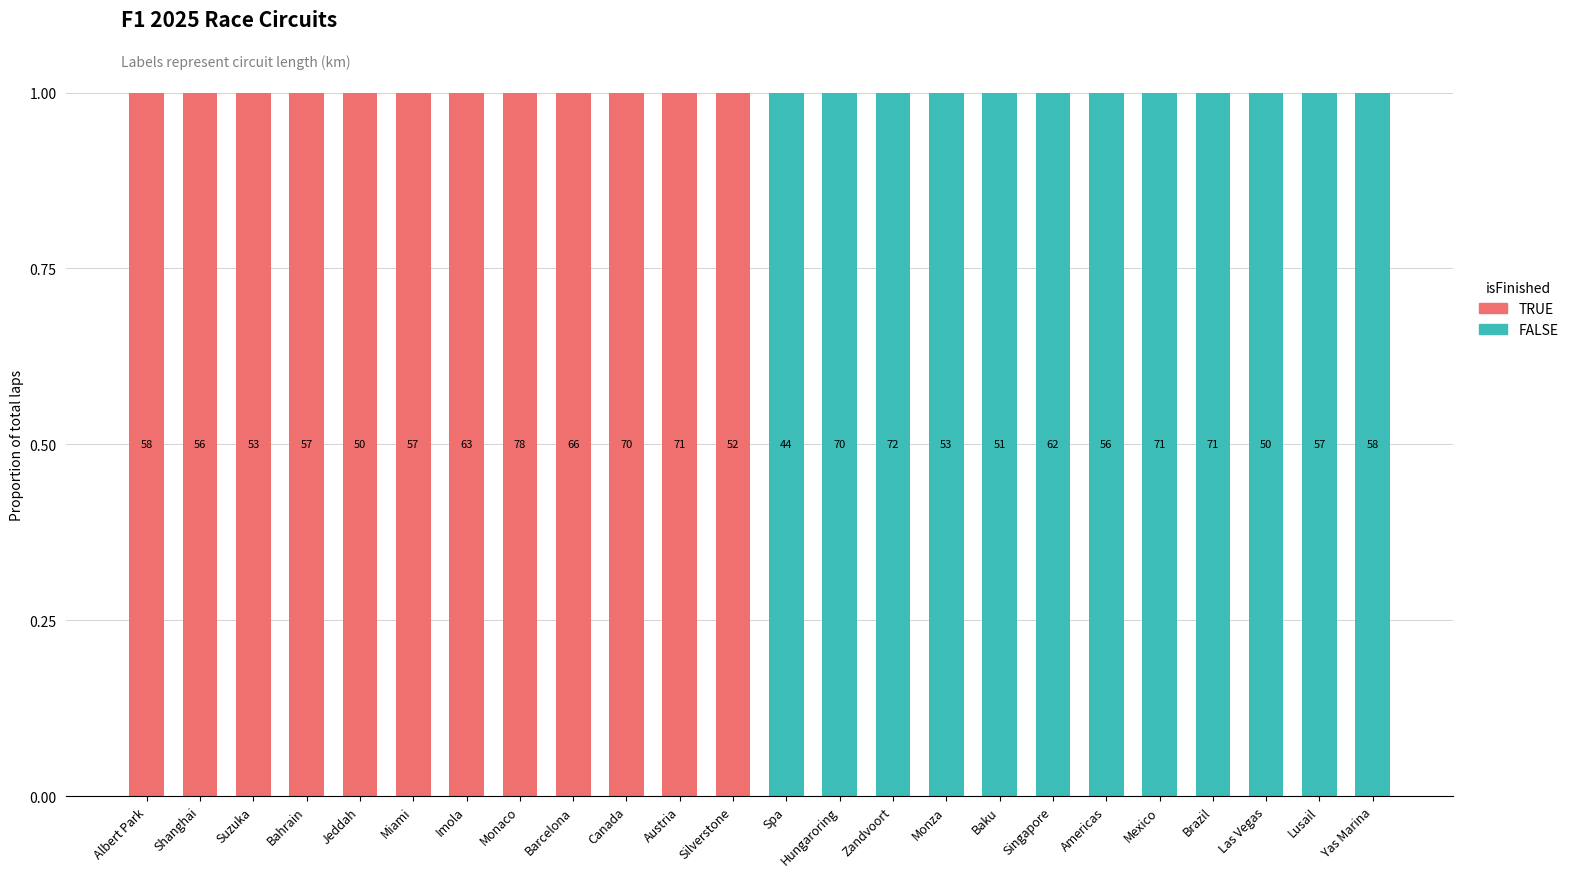

What are all the series names shown in the legend?

TRUE, FALSE